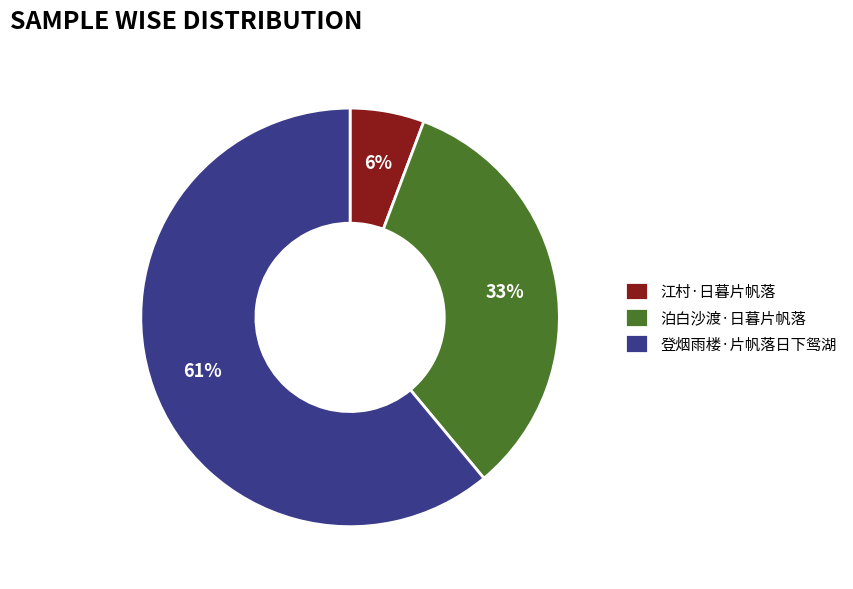

True or false: 泊白沙渡·日暮片帆落 accounts for 33% of the total.

True